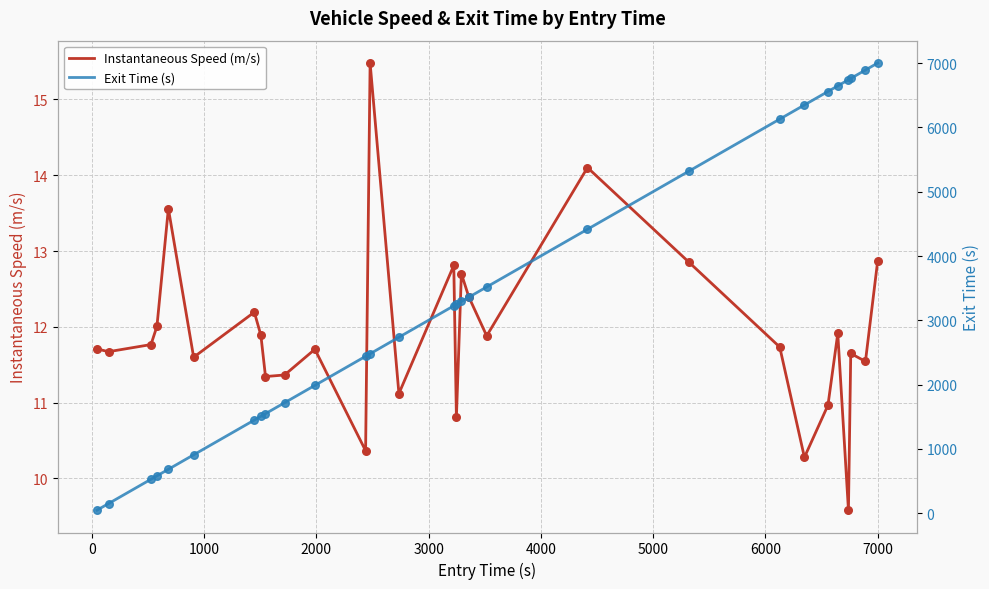

Which series contains the highest Y value?

Exit Time (s)